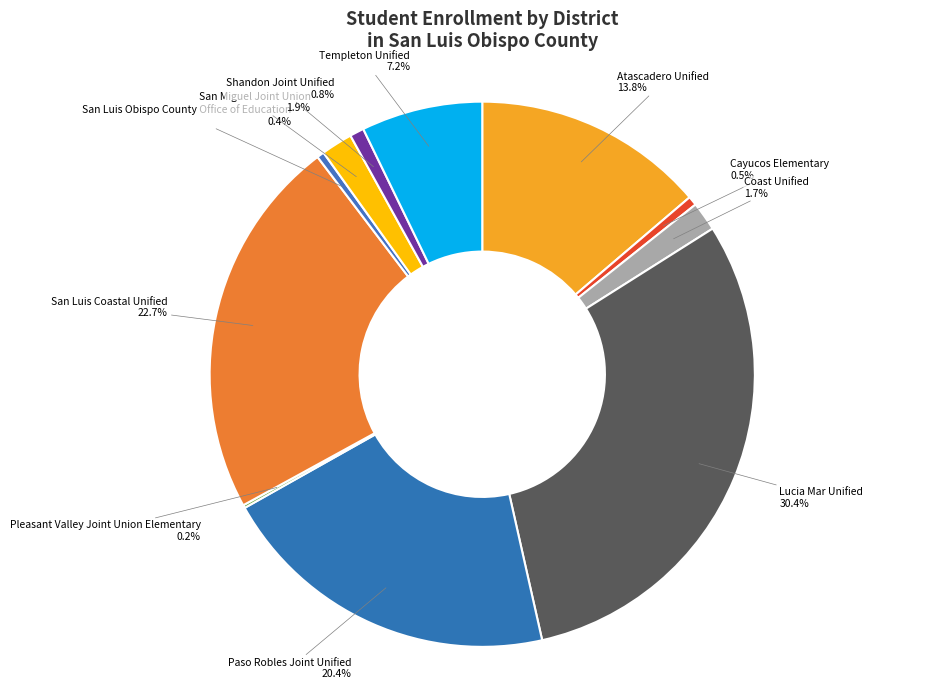

Count the number of slices in the pie.

11